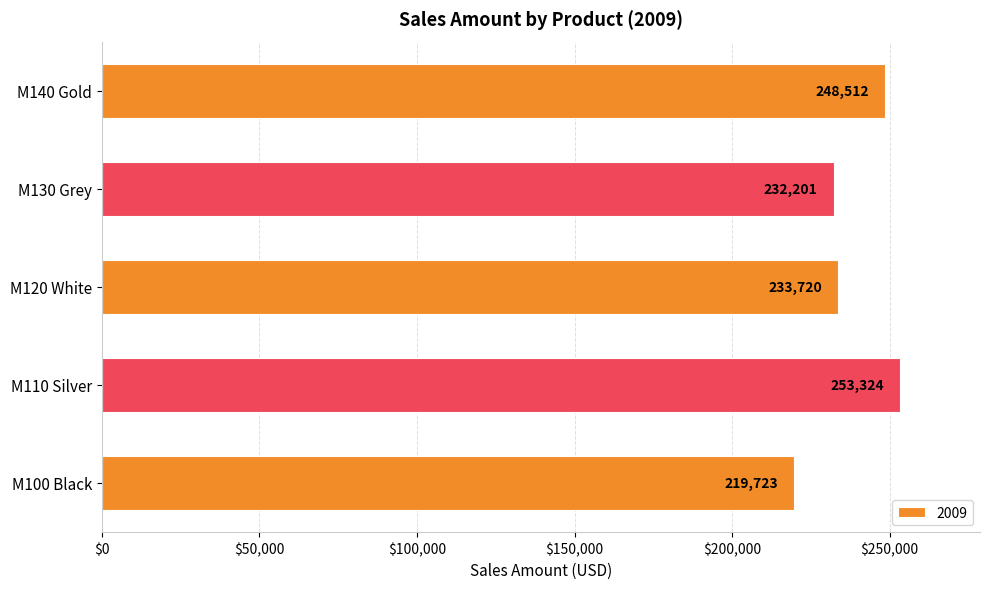

How many bars are there in total?

5